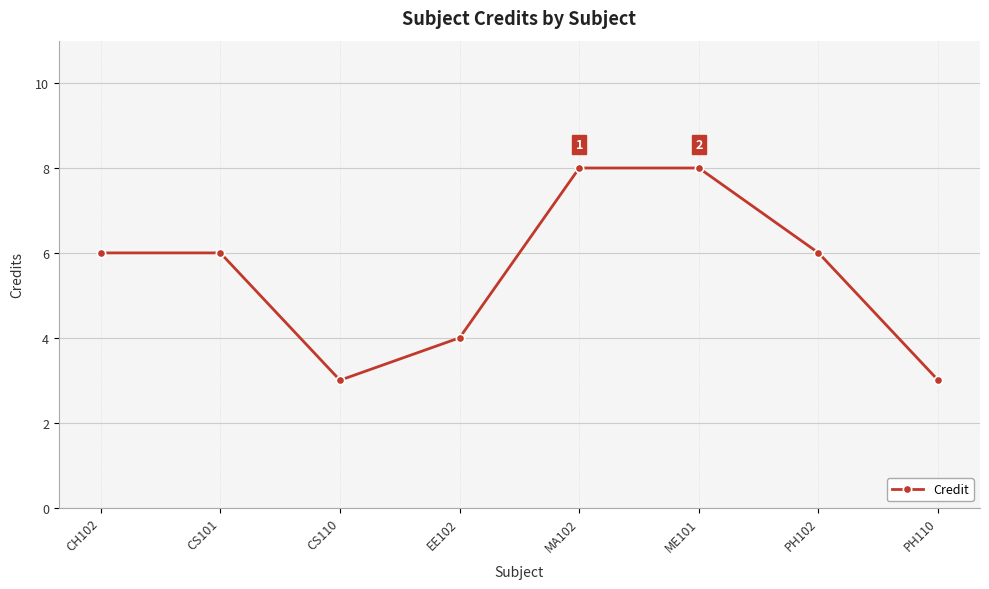

What is the ratio of the value at PH102 to the value at CS101?

1.0